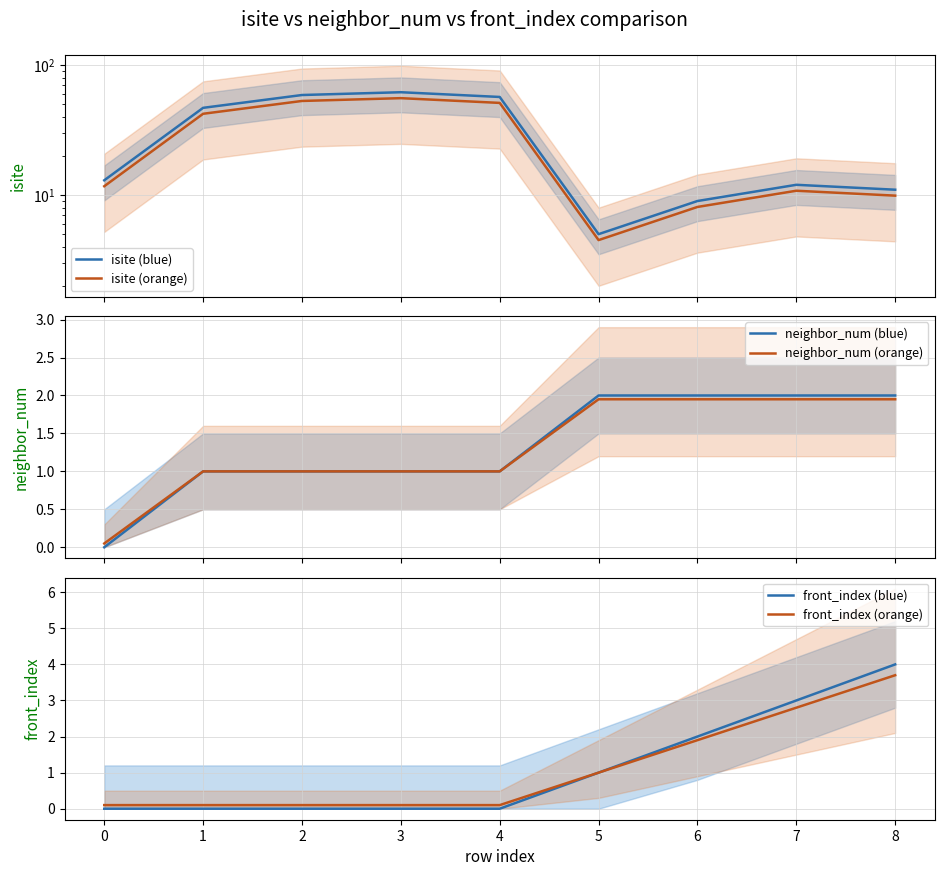

Is it true that front_index (blue) equals 2.5 at 2?

False